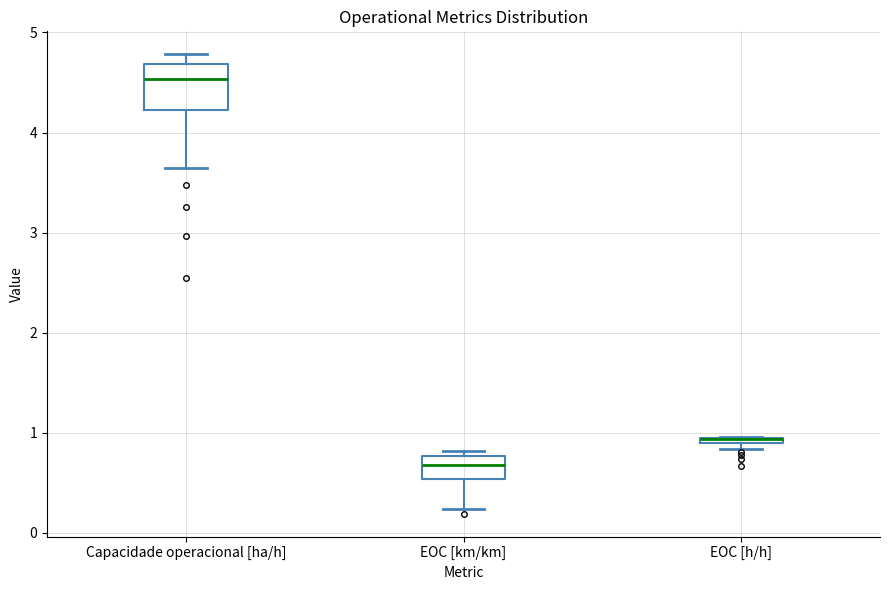

Which box is the tallest, from its lower edge to its upper edge?

Capacidade operacional [ha/h]